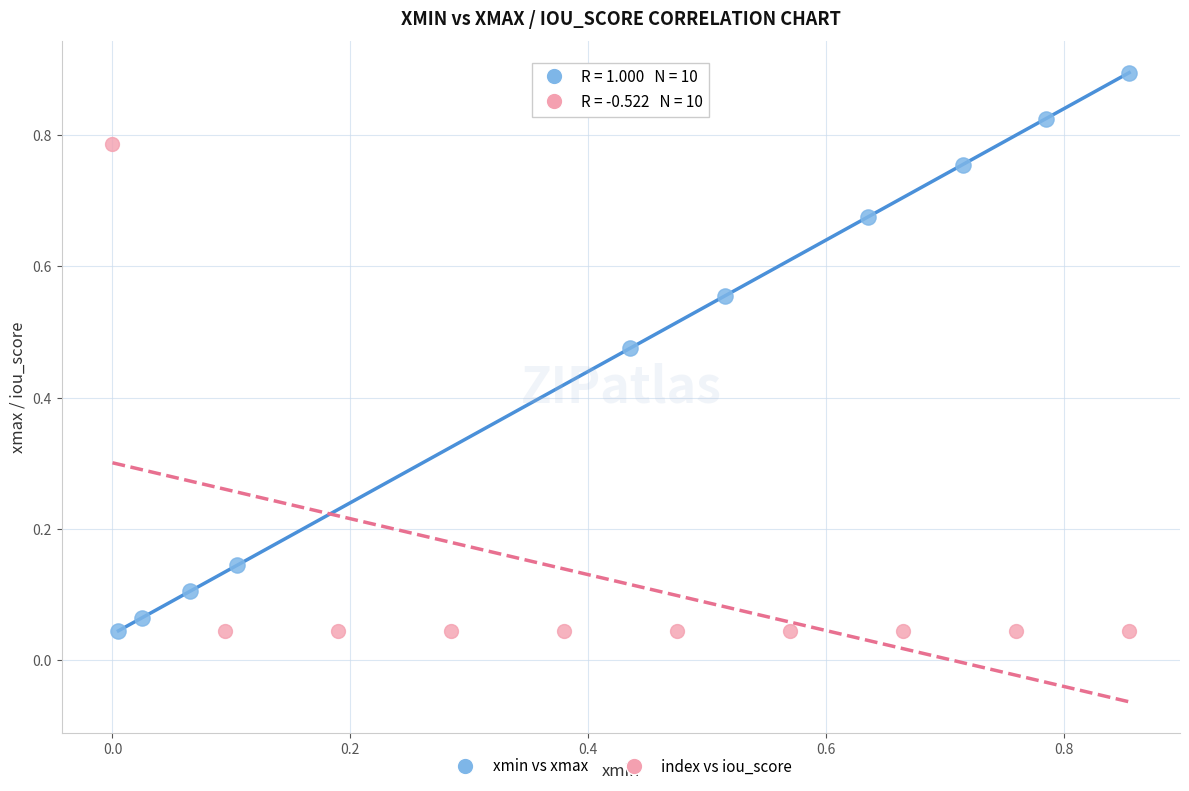

Which series reaches the maximum Y coordinate?

xmin vs xmax